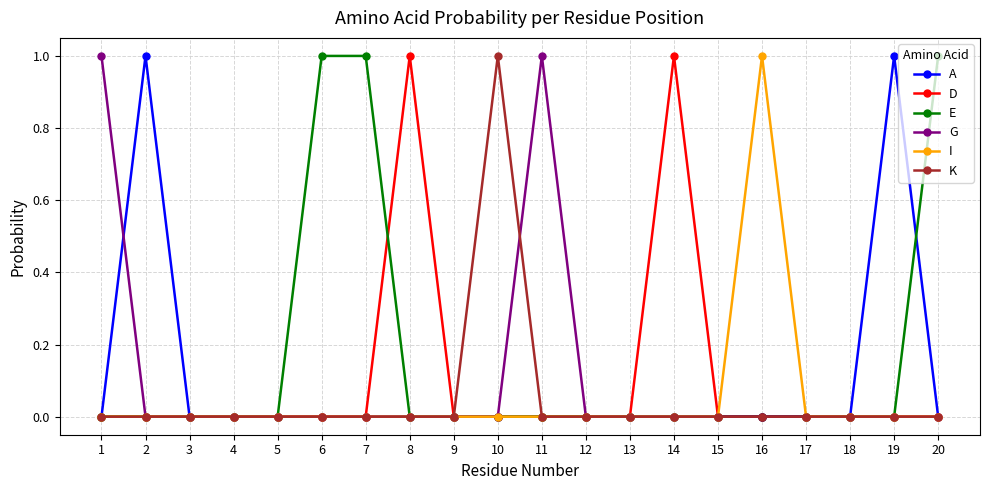

Which series changed the most between 13 and 14?

D